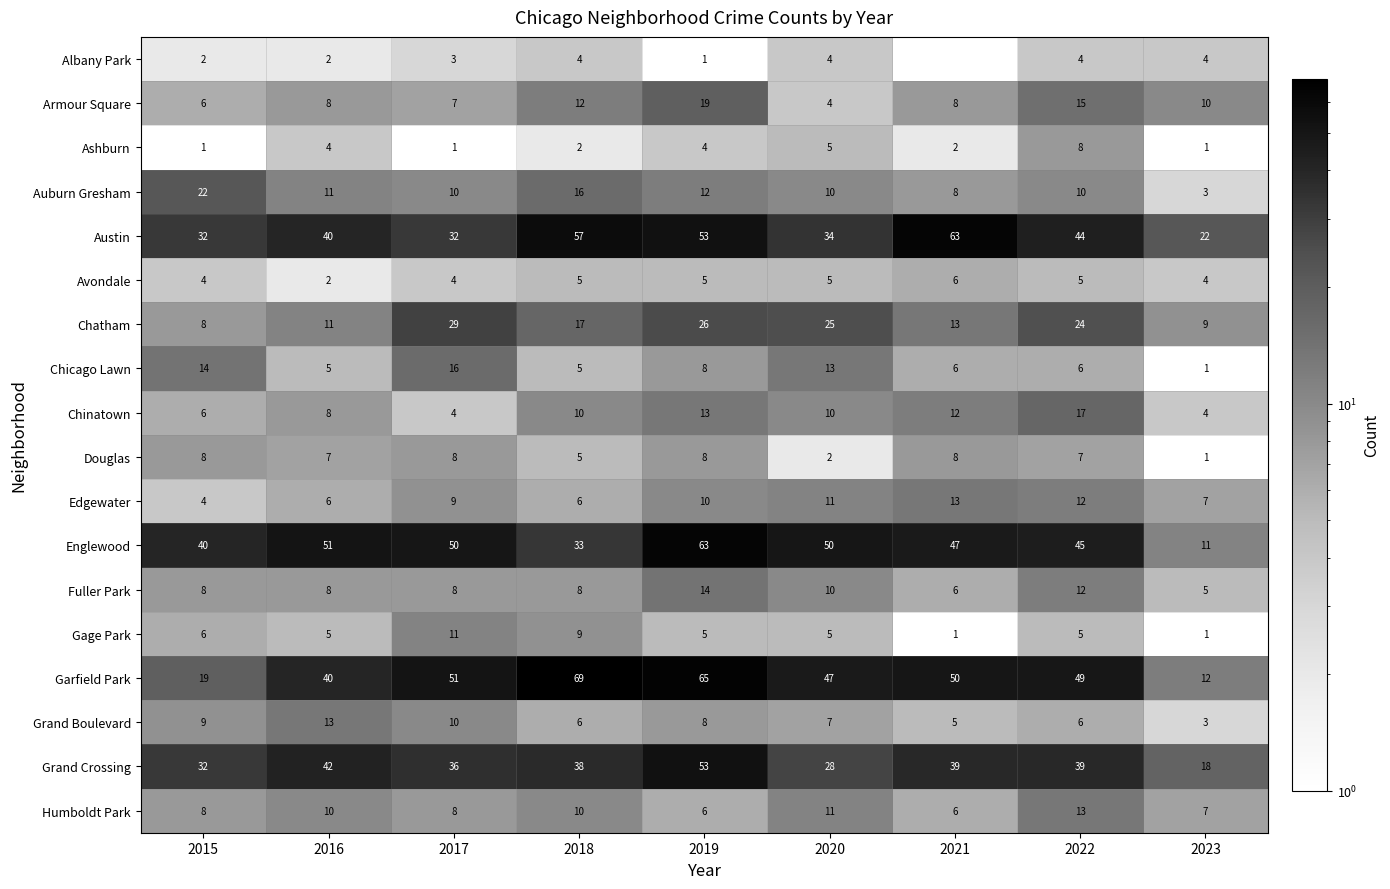

What is the total value across all series at 2016?

273